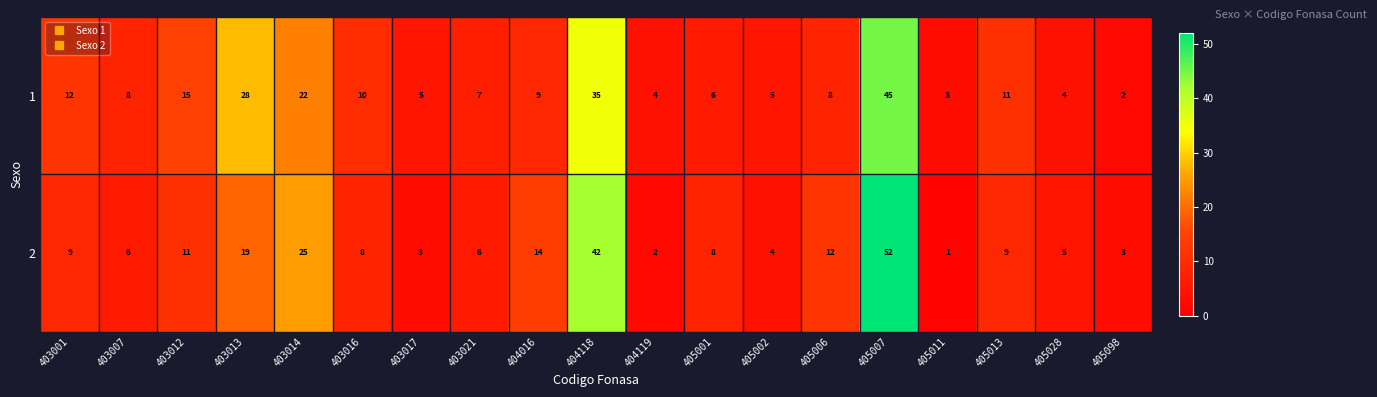

What is the average value of the 1 series?

13